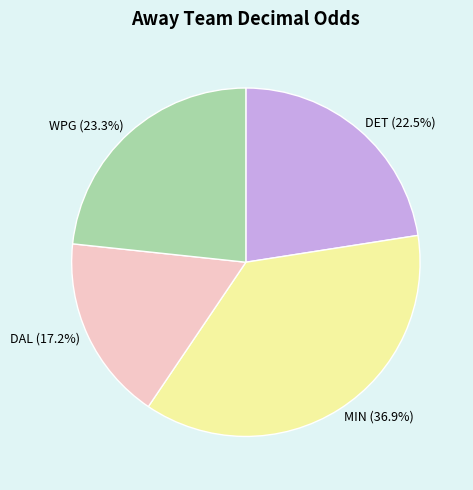

To the nearest percent, what is the average slice percentage?

25%